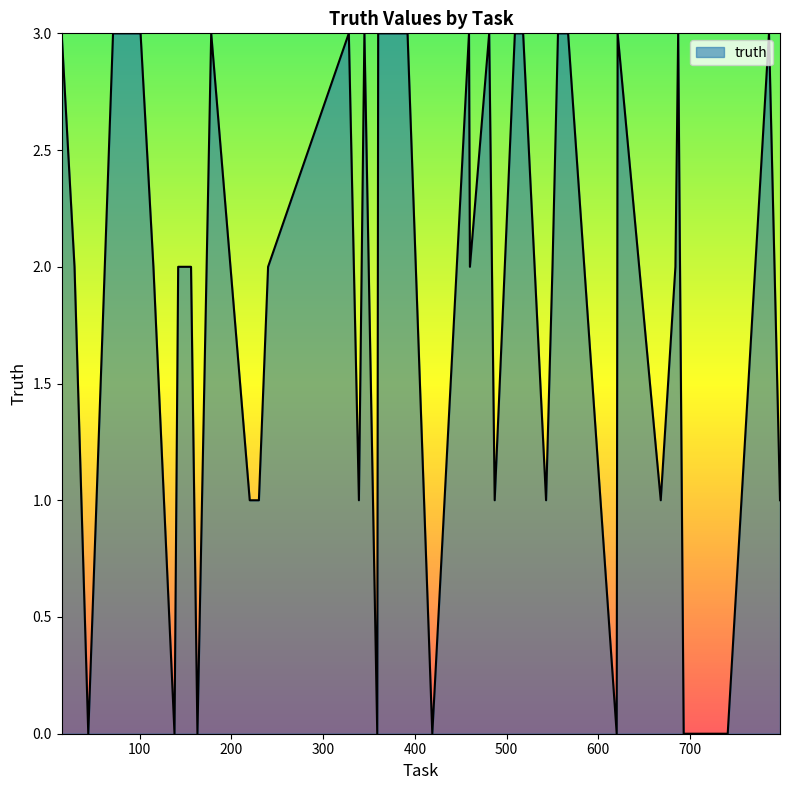

What is the difference between the second highest and minimum values?

3